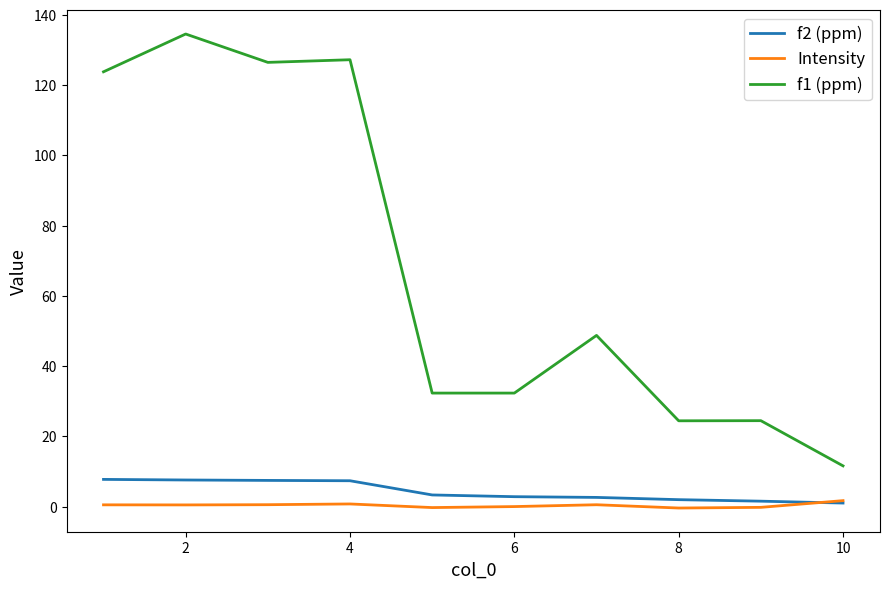

True or false: f1 (ppm) and f2 (ppm) intersect in this chart.

False